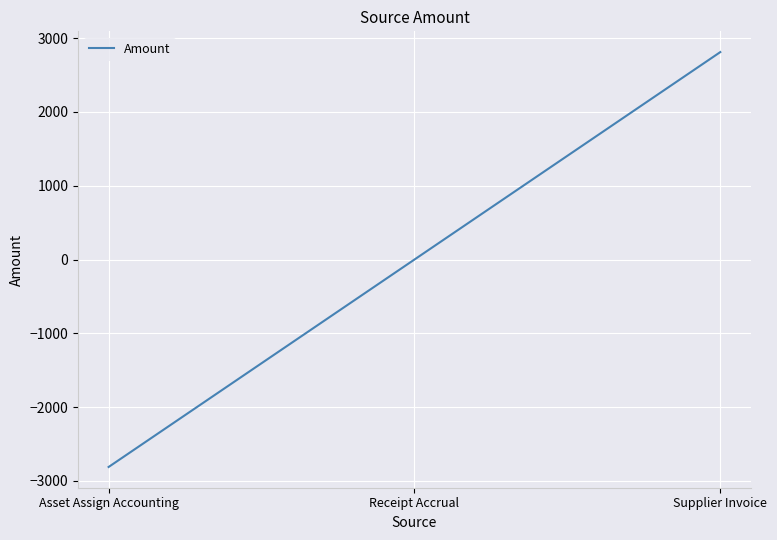

Rank the categories by value from lowest to highest.

Asset Assign Accounting, Receipt Accrual, Supplier Invoice